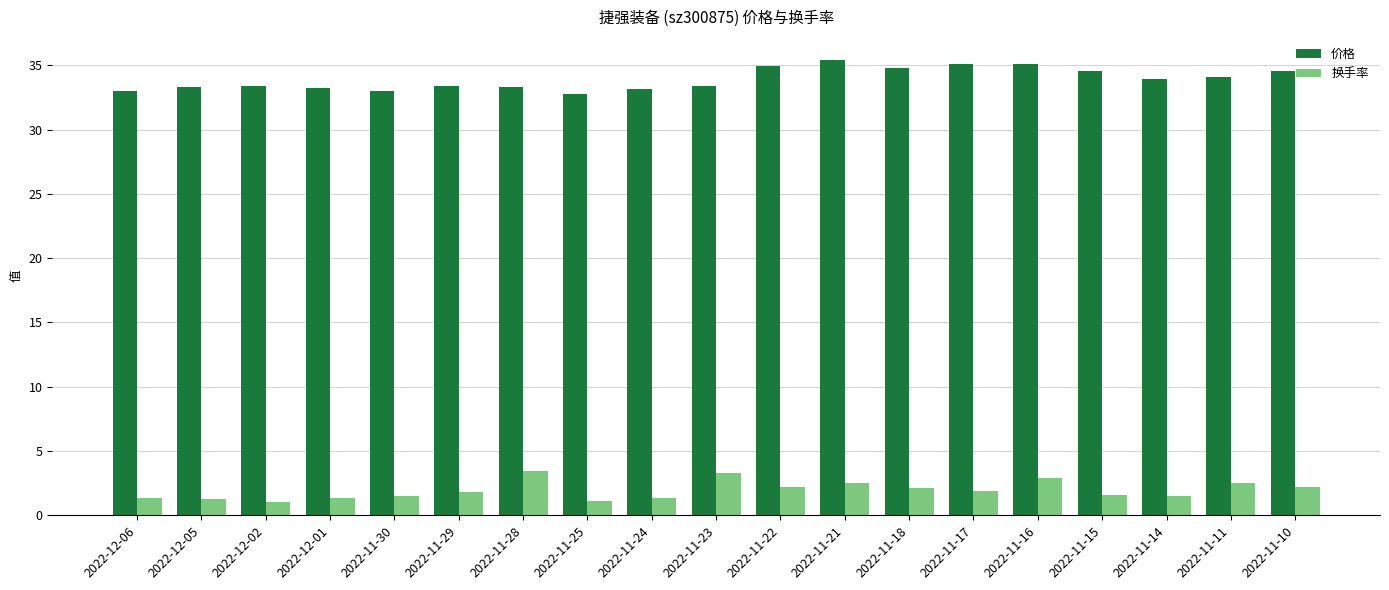

What is the minimum value for 换手率?

1.0